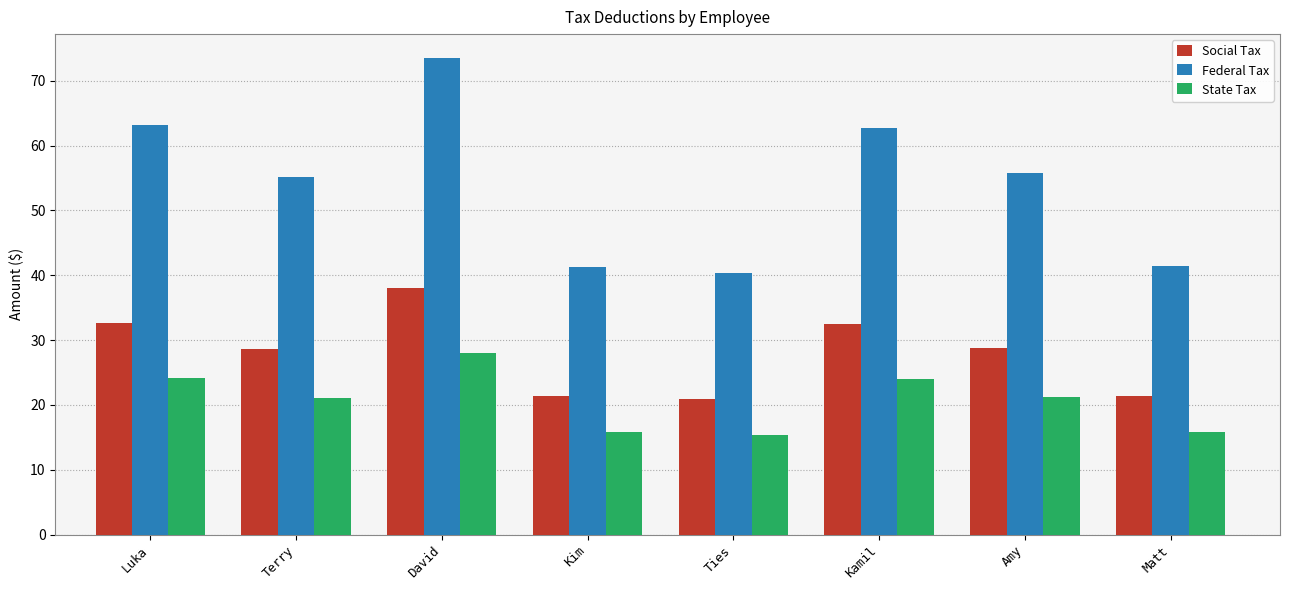

What is the value of the State Tax bar at the 7th from the left?

21.3